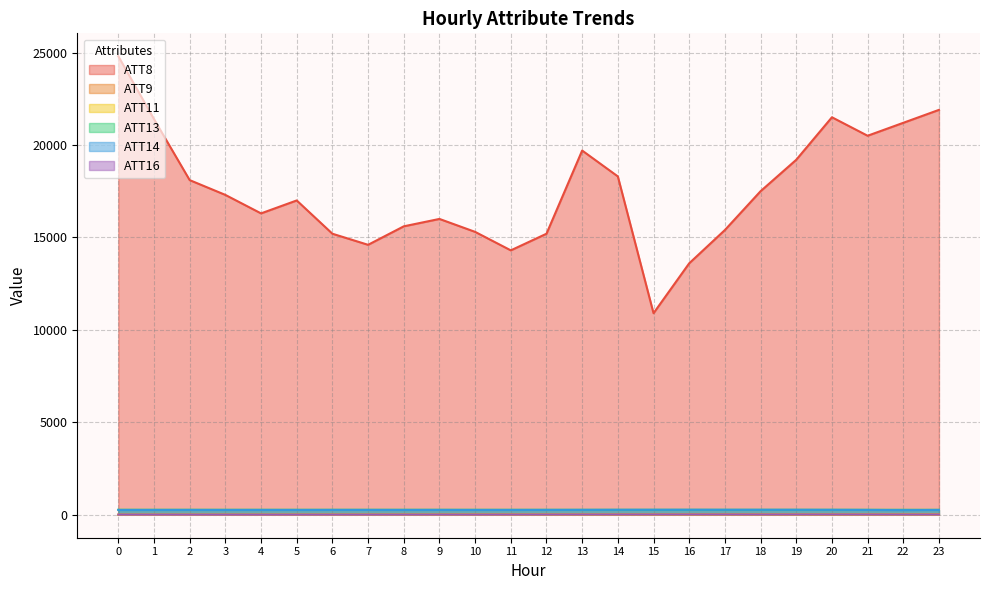

Count the number of data series in this chart.

6